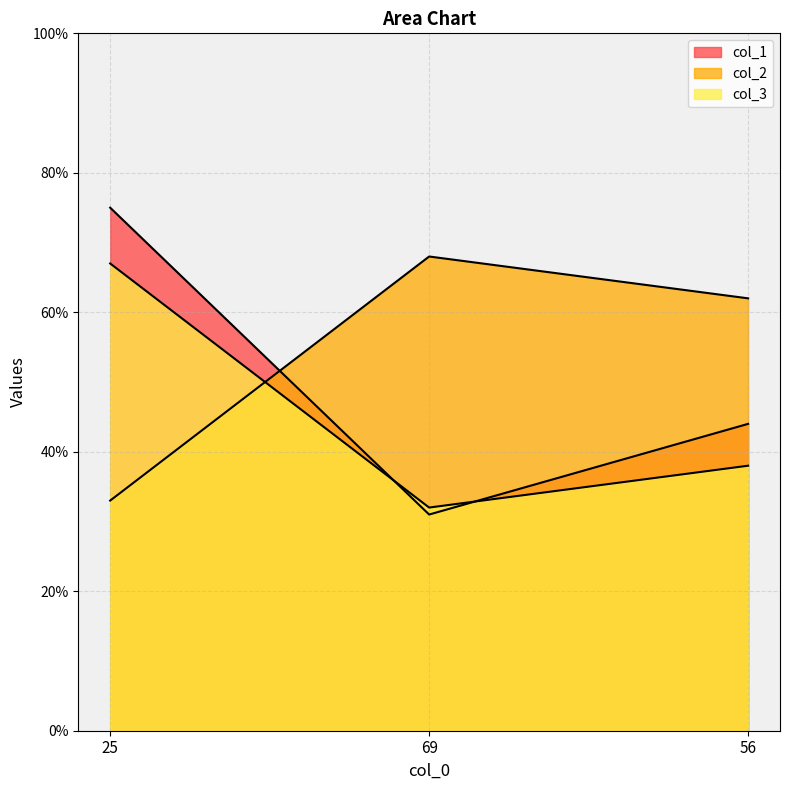

Which series has the widest spread of values?

col_1